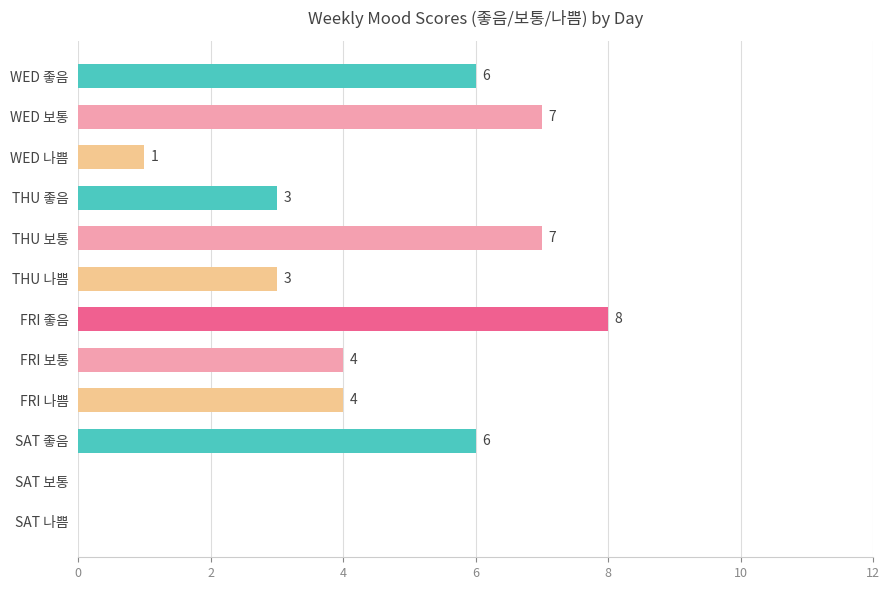

What is the sum of the values at SAT 보통 and FRI 나쁨?

4